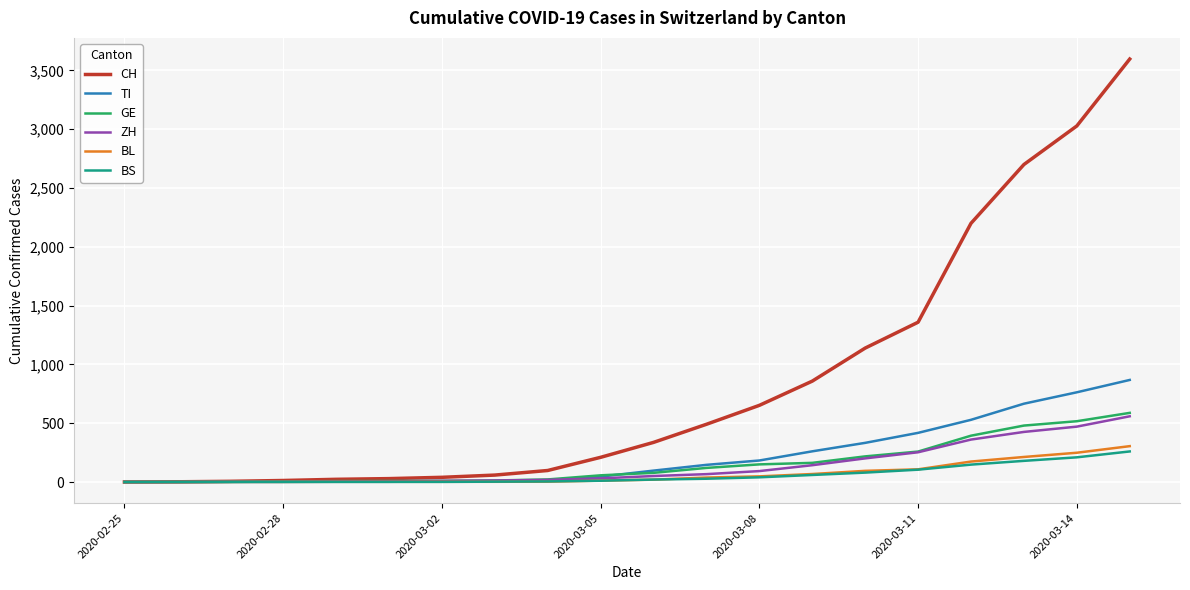

Which series has the largest total across all categories?

CH